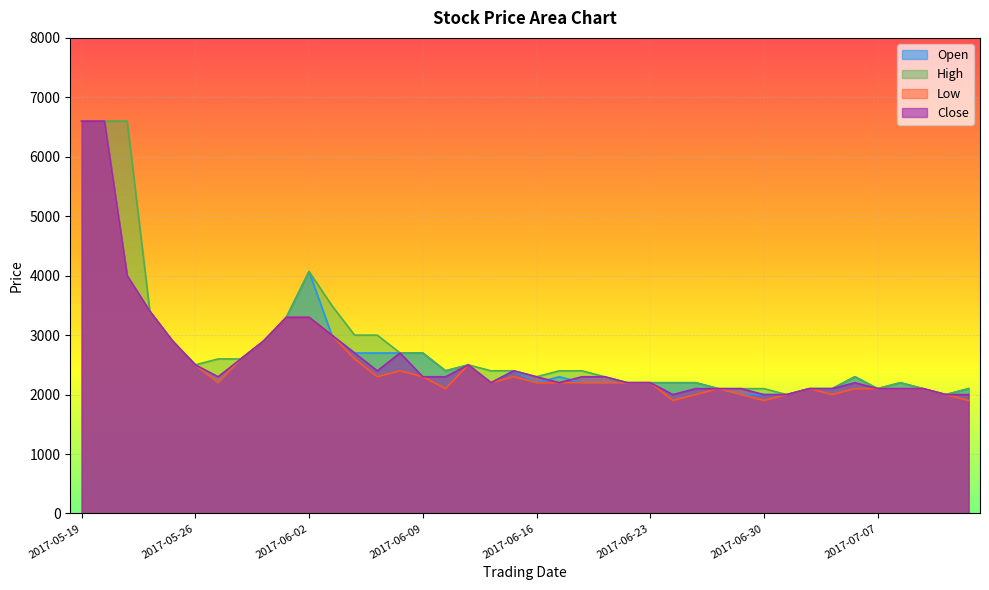

Which has a higher value, 2017-06-14 or 2017-06-21?

2017-06-14